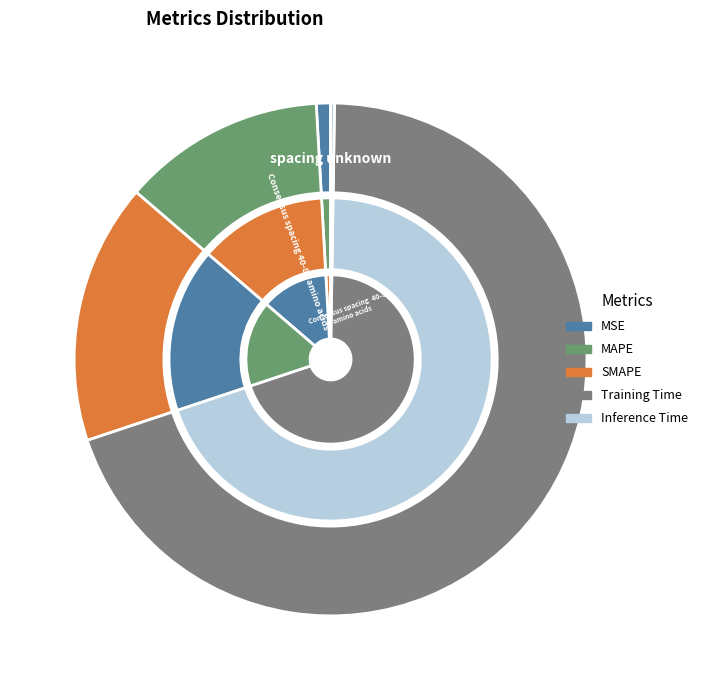

Count the number of slices in the pie.

5